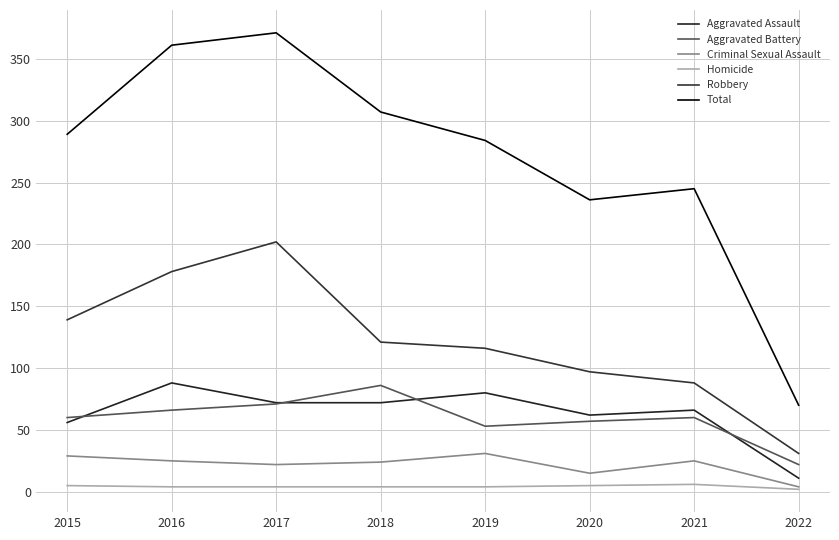

In Total, how many points are higher than both neighbors (excluding endpoints)?

2